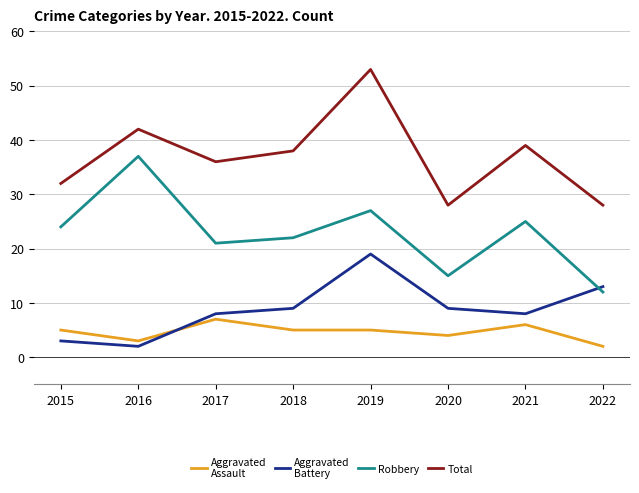

Rank the series at 2019 from highest to lowest value.

Total, Robbery, Aggravated Battery, Aggravated Assault